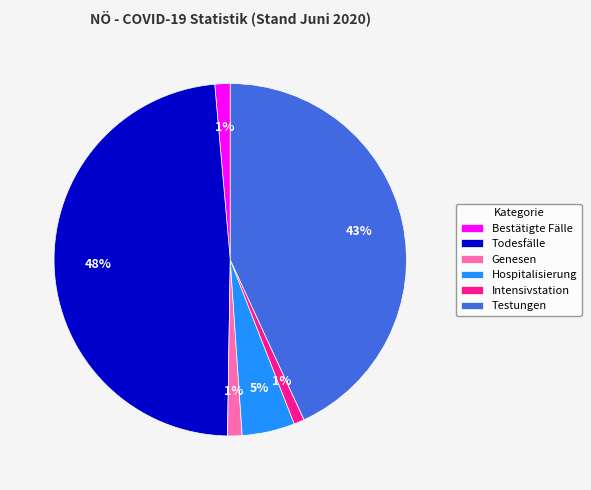

Is there a majority slice in this chart?

No